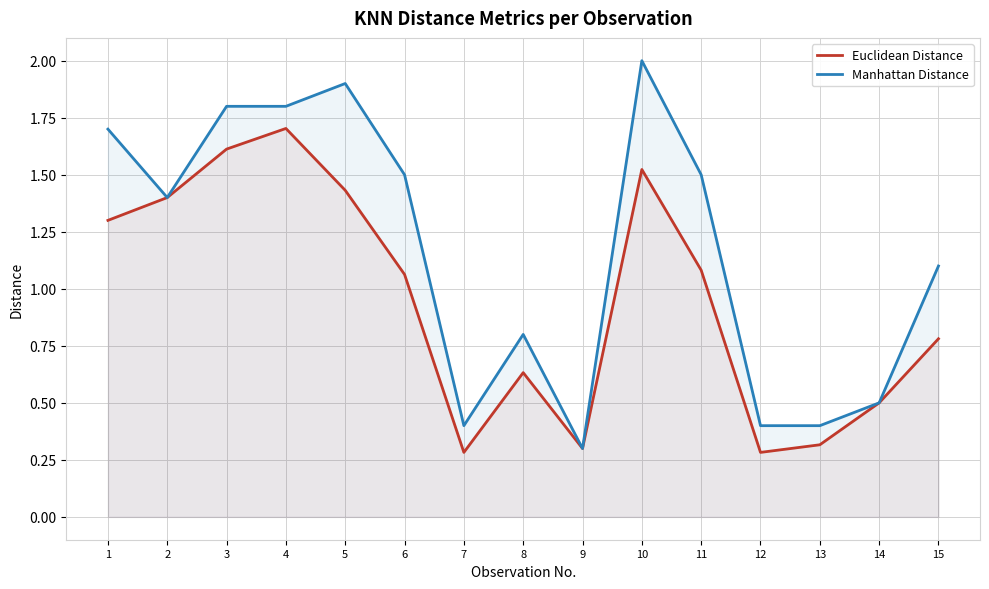

What are all the series names shown in the legend?

Euclidean Distance, Manhattan Distance